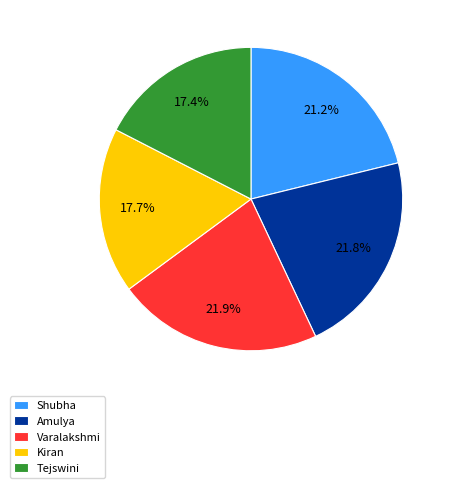

Combined, what portion of the pie is Varalakshmi and Amulya?

43.7%